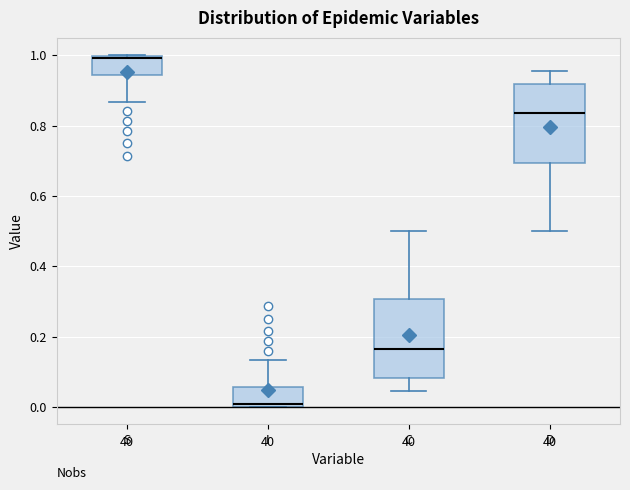

Reading left to right, transcribe this box plot: for each box, give where its median line is, the range the box spans, and where its two whiskers end, as read against the y-axis. The values are not printed on the chart, so give them approximately, as read against the axis.

S: median 1.00 (just below the box's upper edge), box 0.94 to 1.00, whiskers 0.86 to 1.00
I: median 0.00 (just above the box's lower edge), box 0.00 to 0.06, whiskers 0.00 to 0.14
C: median 0.16, box 0.08 to 0.30, whiskers 0.04 to 0.50
D: median 0.84, box 0.70 to 0.92, whiskers 0.50 to 0.96